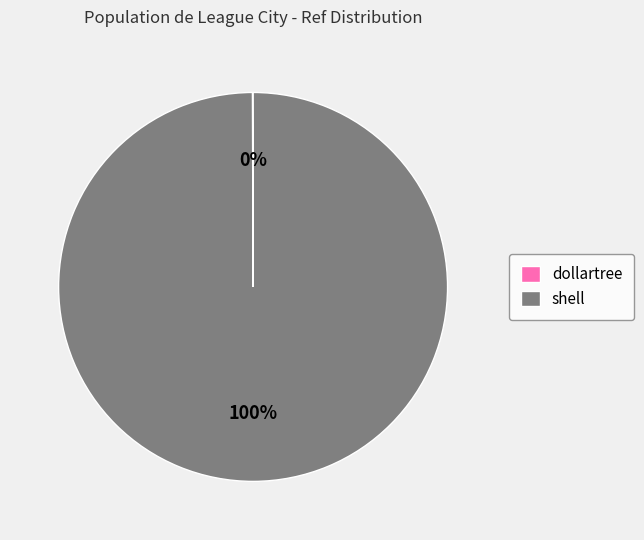

Does shell represent more than half of the total?

Yes